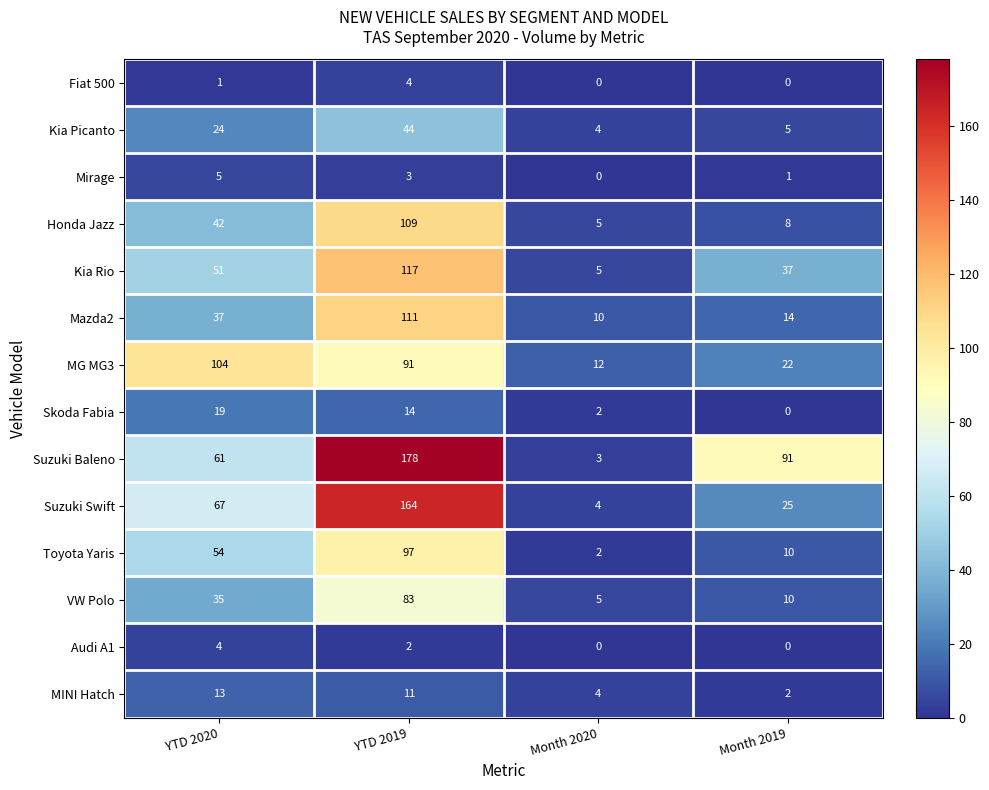

Is it true that MG MG3 equals 12 at Month 2020?

True